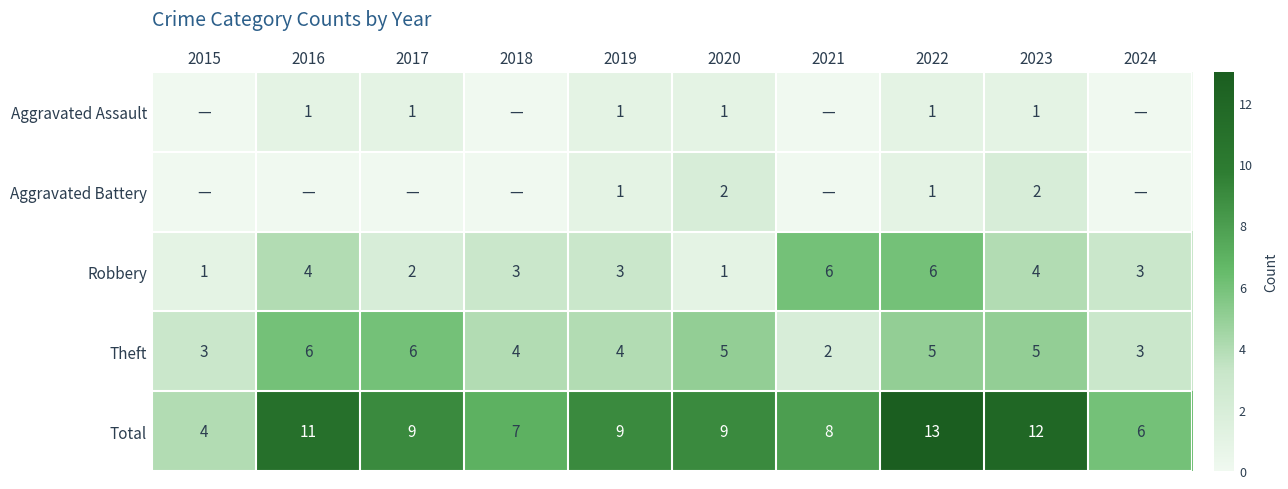

Is the value of Robbery at 2021 greater than the value of Total at 2020?

No